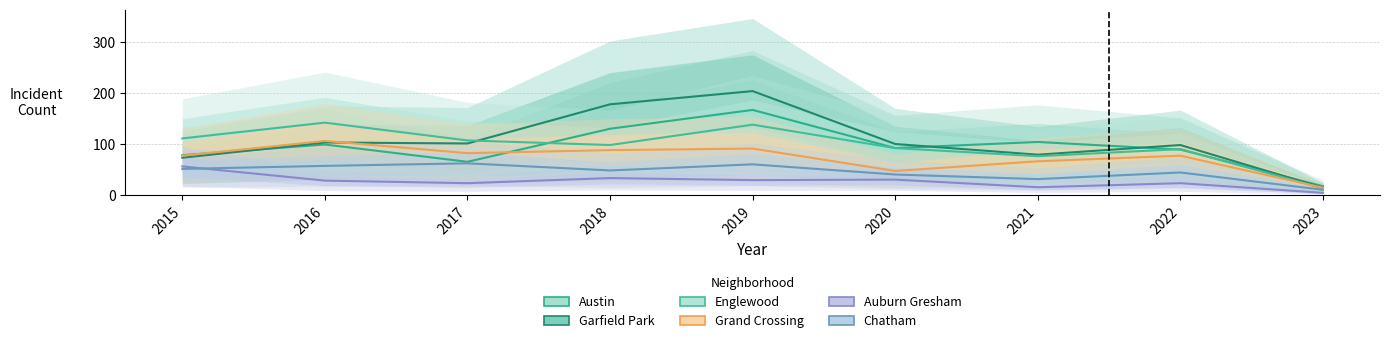

The Austin series shows 183 at 2021. True or false?

False